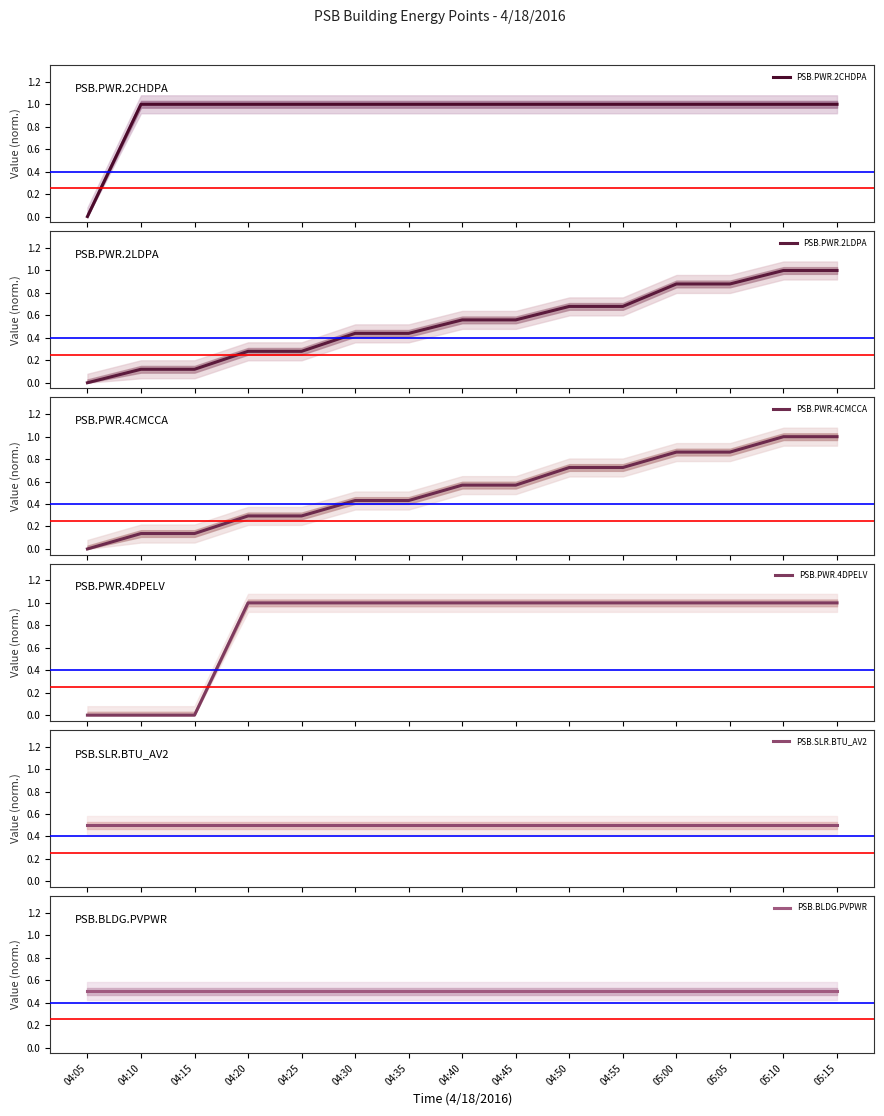

The value of PSB.PWR.2LDPA at 05:05 is 1.5. True or false?

False